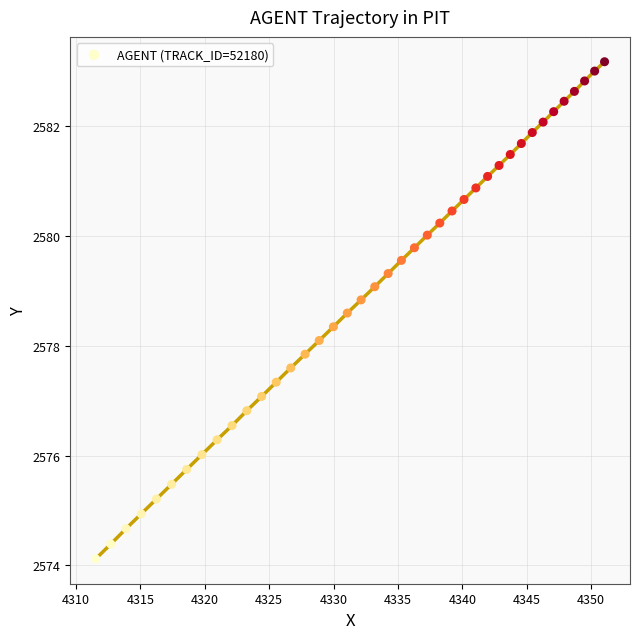

What is the range of X values (max minus min)?

39.5